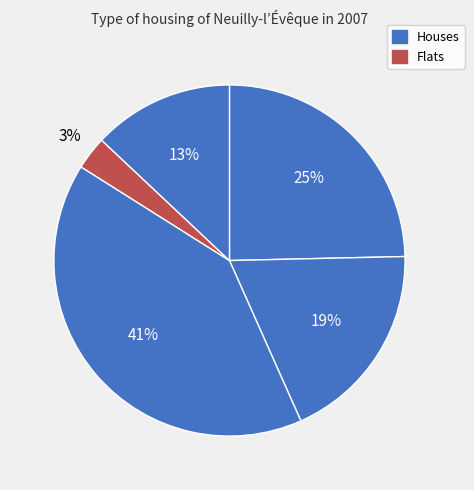

Count the number of slices in the pie.

5